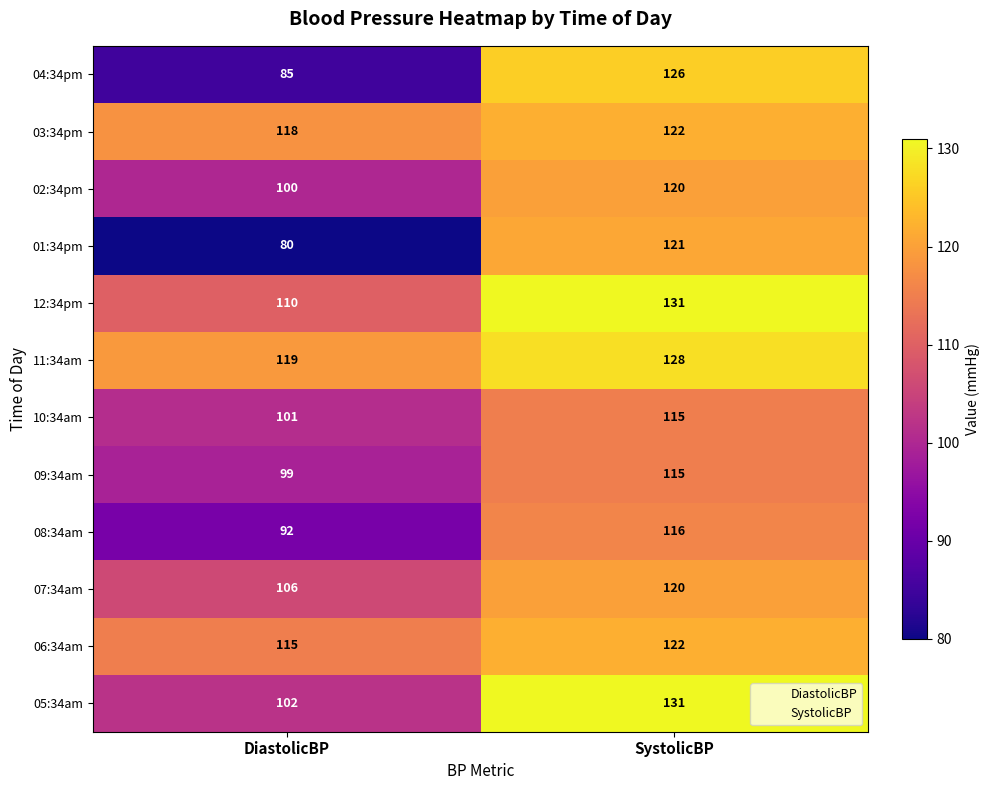

Which series has the largest total across all categories?

11:34am